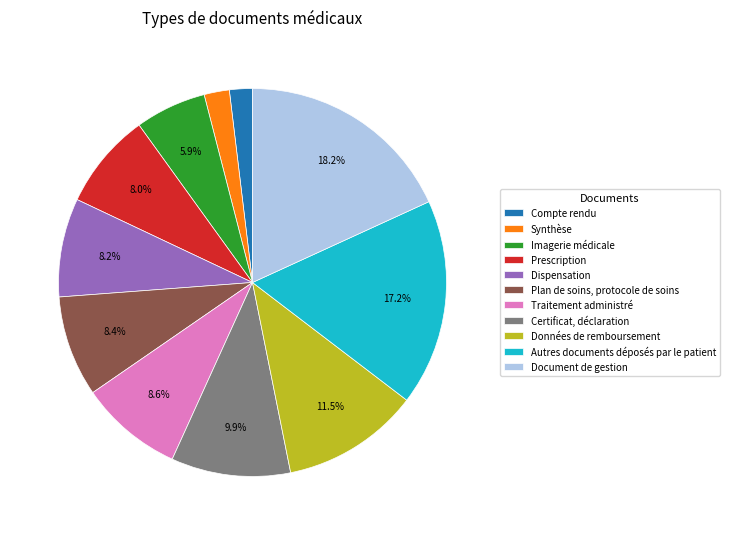

What is the largest slice in the pie chart?

Document de gestion